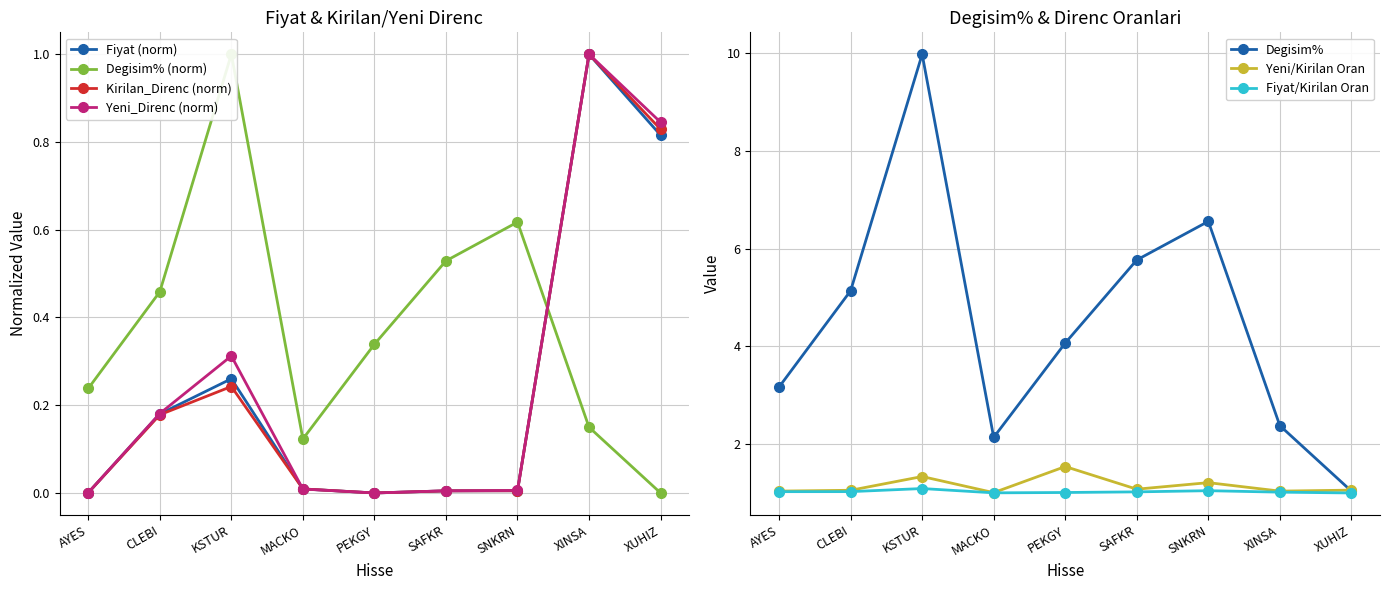

Where do Kirilan_Direnc and Yeni_Direnc first cross each other?

AYES and CLEBI